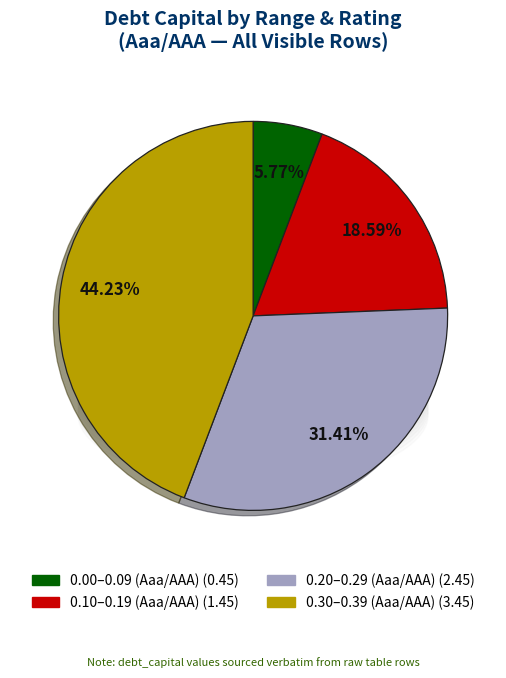

Combined, what portion of the pie is Aaa/AAA and Aaa/AAA?

10.0%